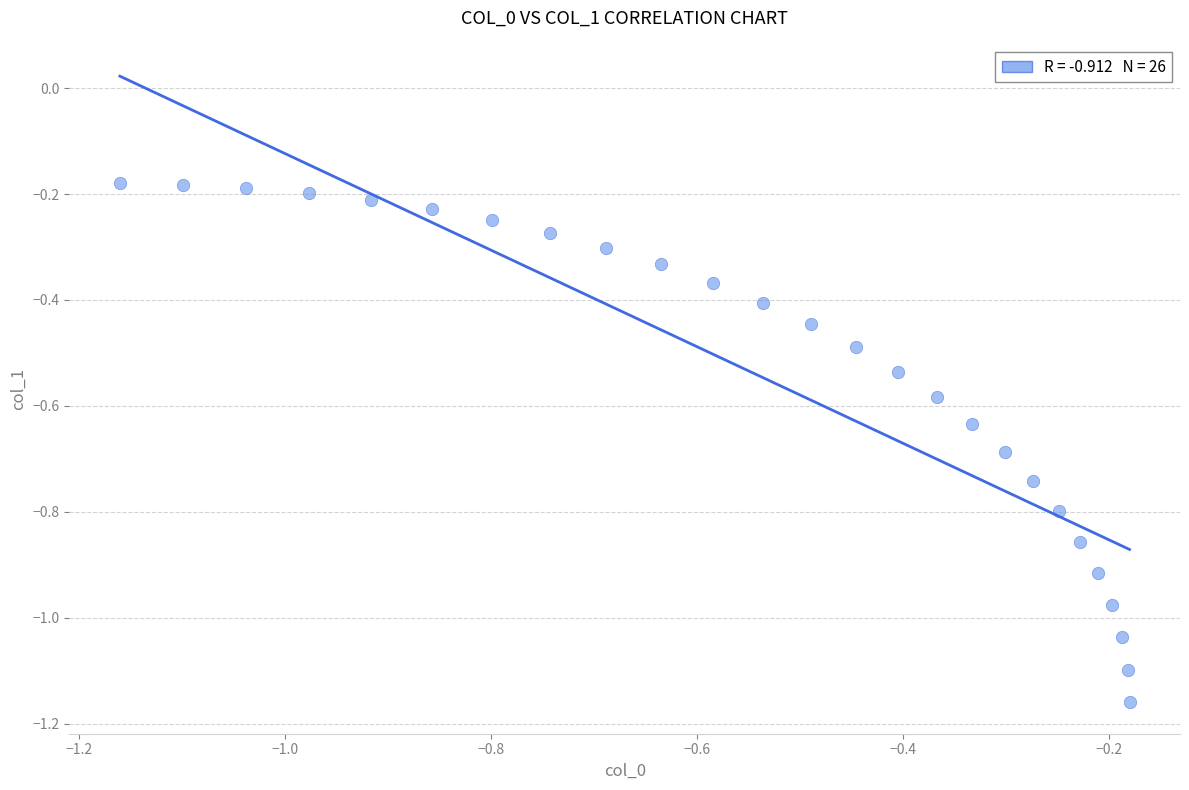

What is the range of X values (max minus min)?

1.0